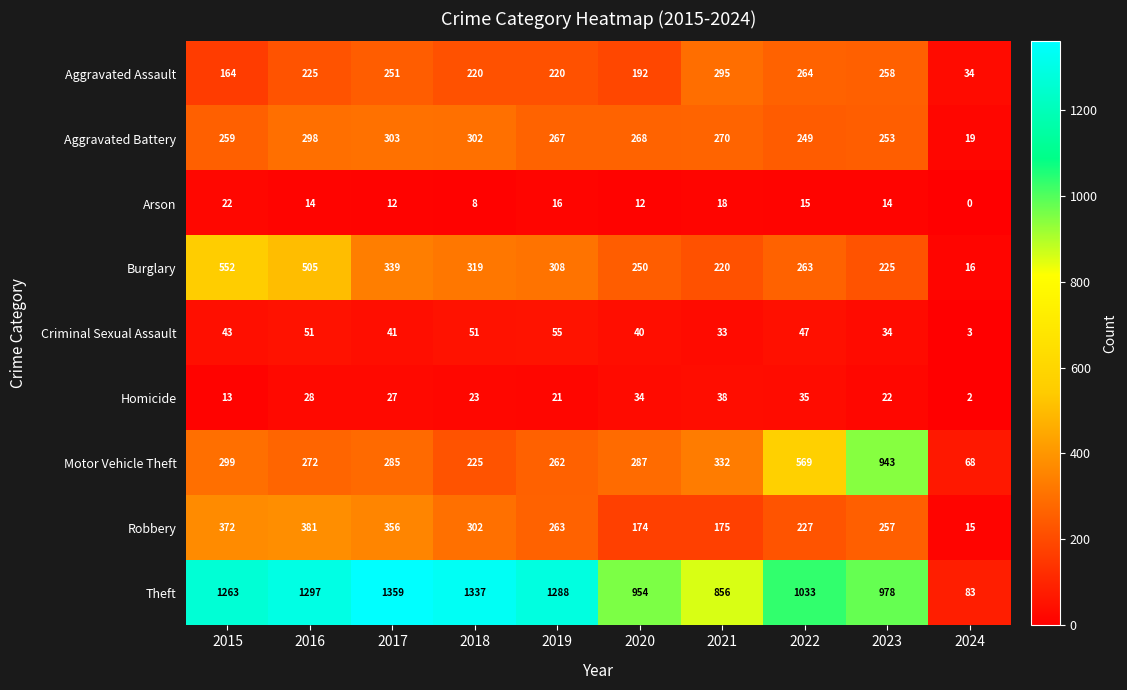

What is the average value of the Aggravated Assault series?

212